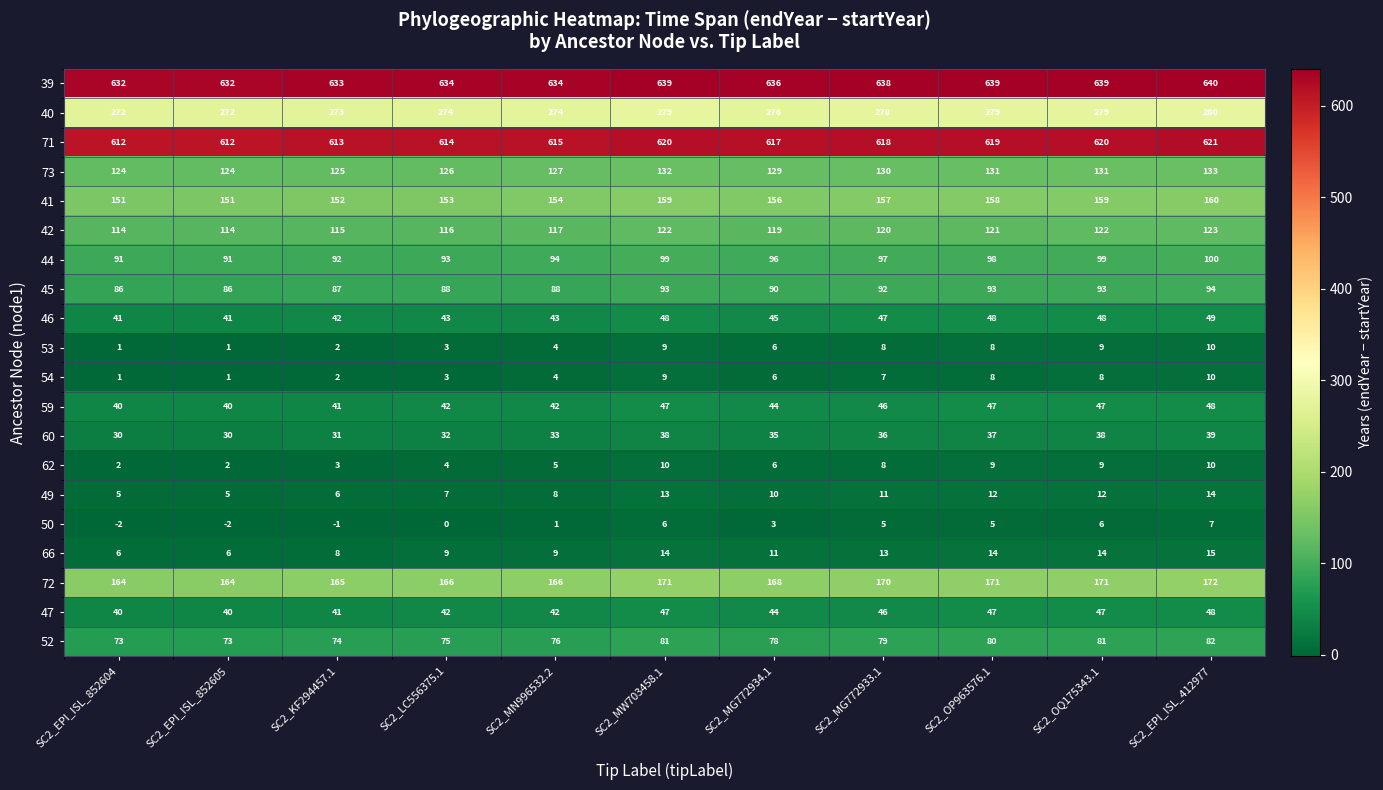

Which series has the largest total across all categories?

39